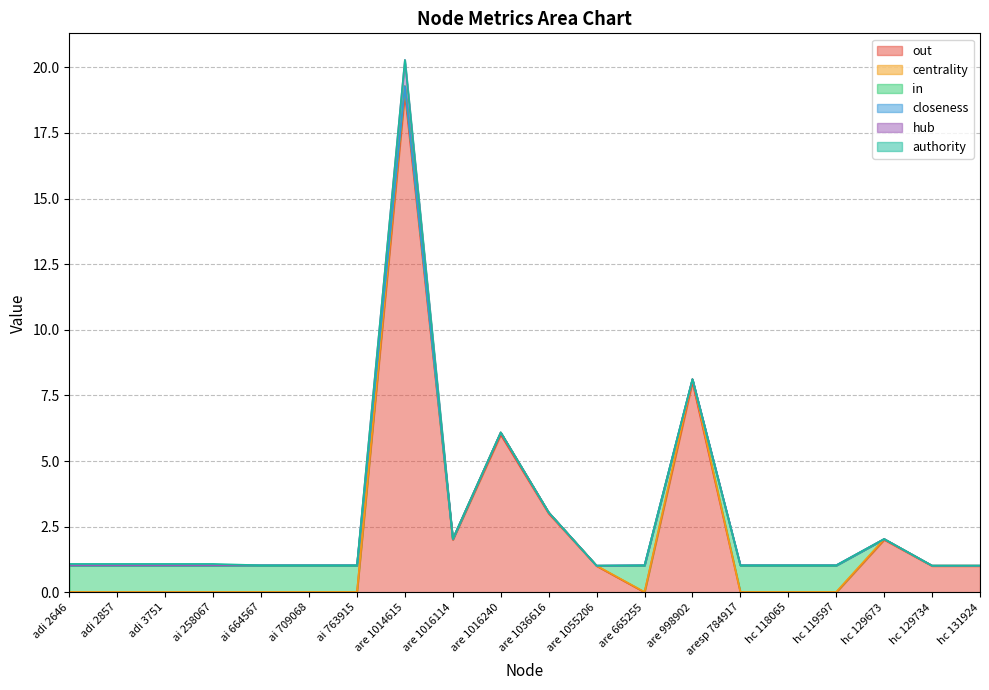

True or false: in has a value of 1.4 at adi 2646.

False